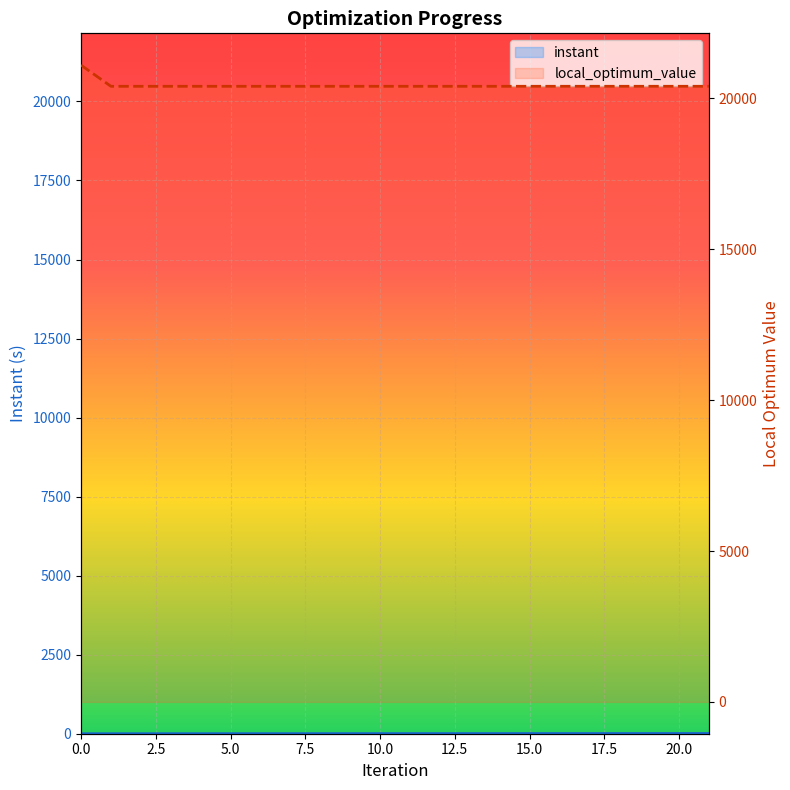

How many values in instant are above zero?

21